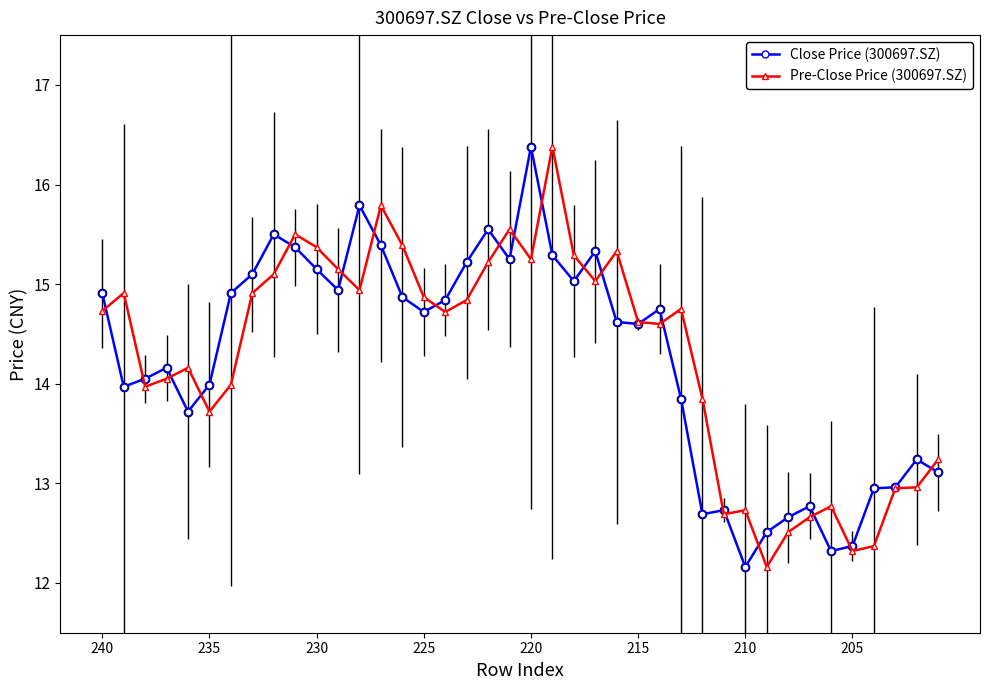

What is the difference between the second highest and minimum values in the Pre-Close Price (300697.SZ) series?

3.6